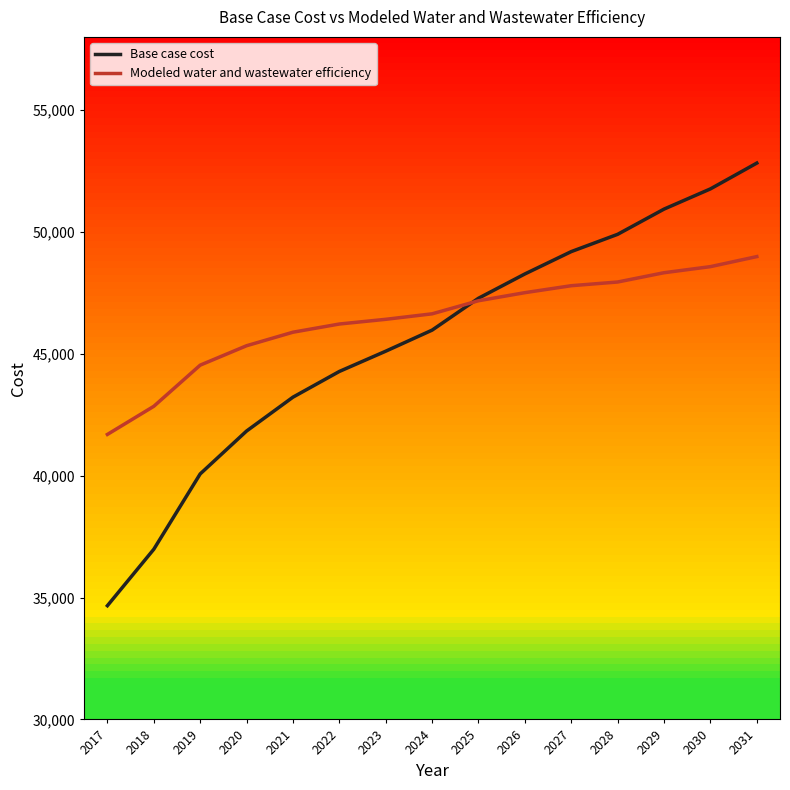

List the series in order of their overall mean, highest first.

Modeled water and wastewater efficiency, Base case cost